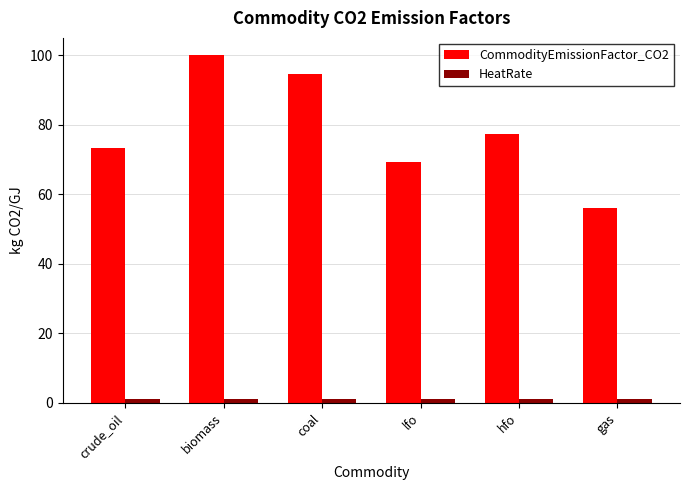

What is the difference between the maximum and minimum values in the CommodityEmissionFactor_CO2 series?

43.9